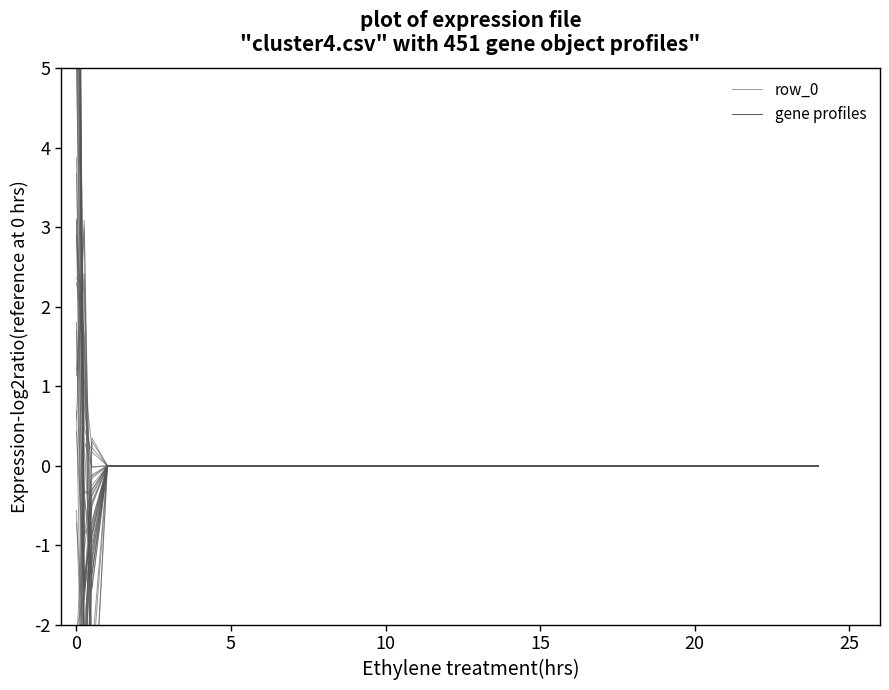

What is the minimum value shown in the chart?

-3.6